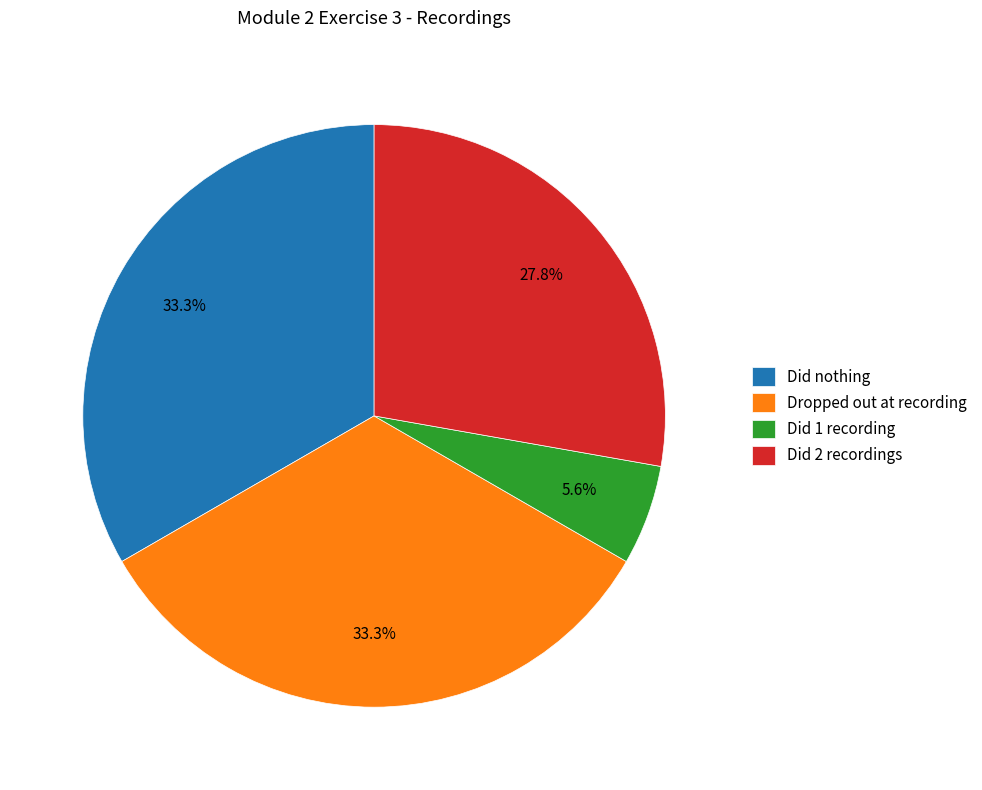

Count the number of slices in the pie.

4